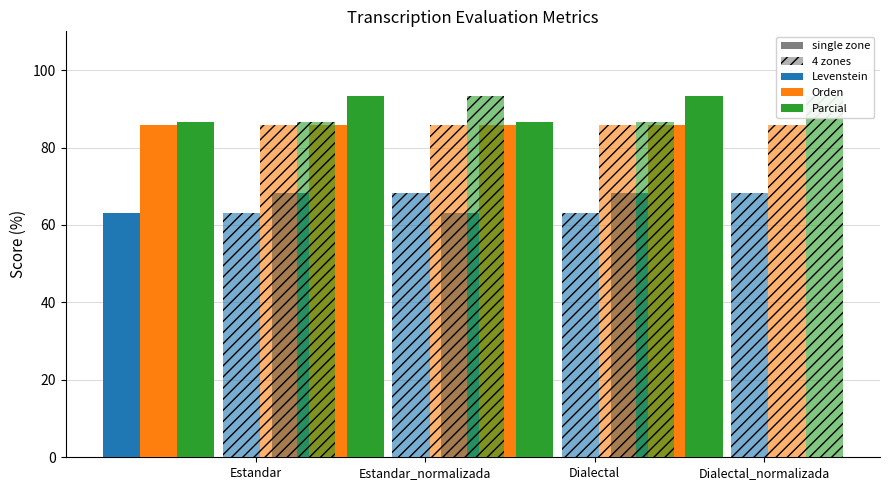

List the labels in order of Orden value, smallest first.

Estandar, Estandar_normalizada, Dialectal, Dialectal_normalizada